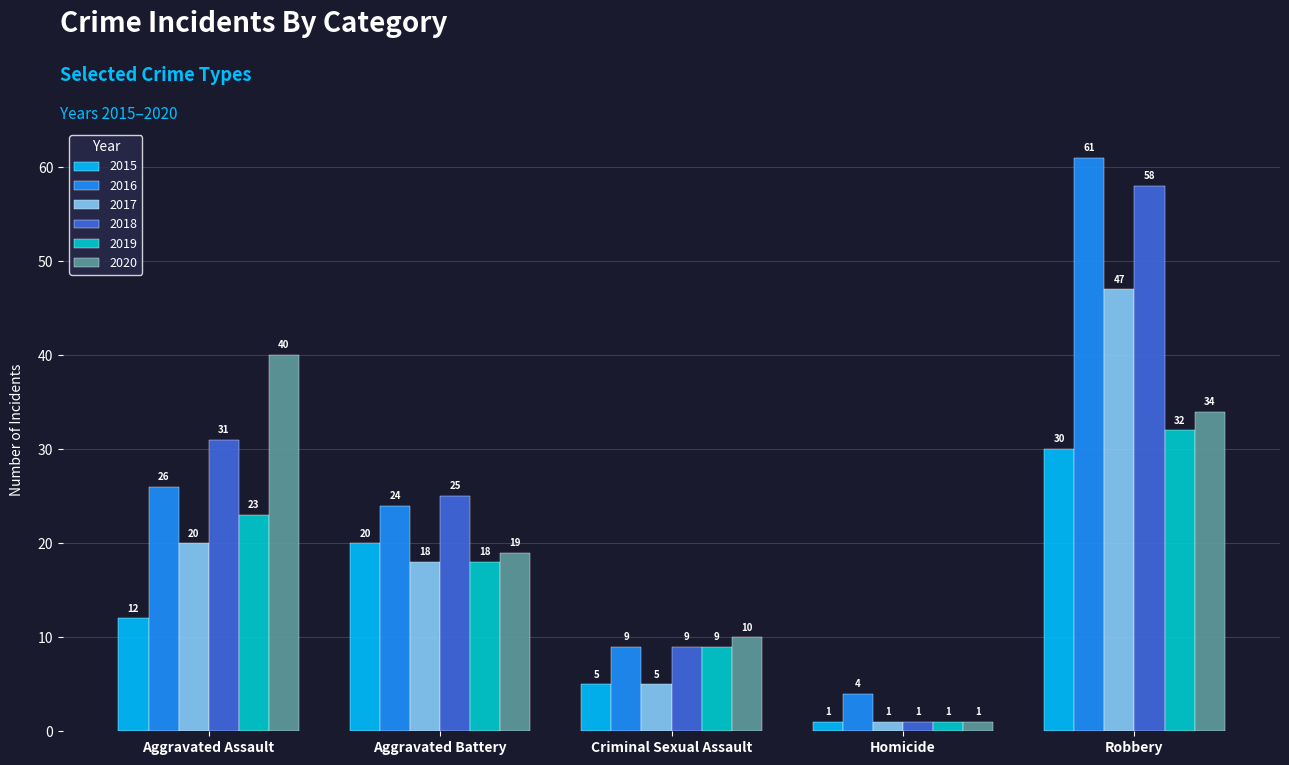

What is the highest value of the 2017 series?

47